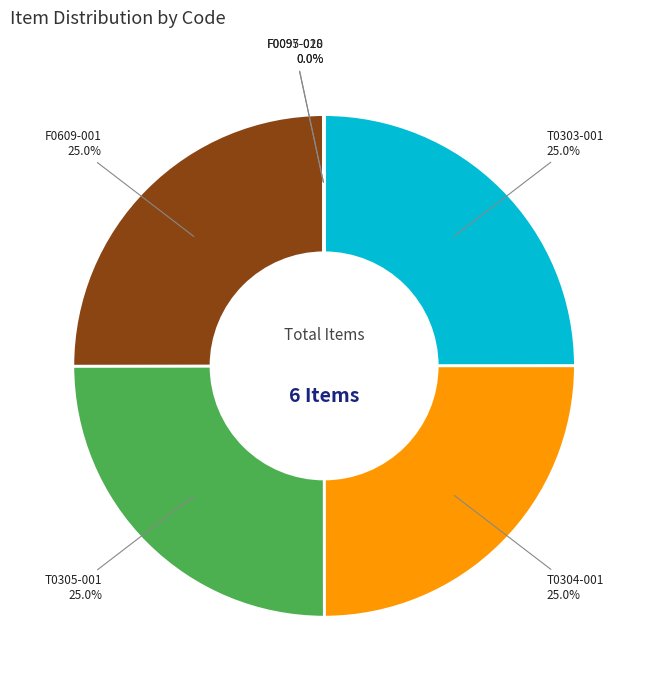

To the nearest percent, what is the difference between the largest and smallest slice percentages?

25%